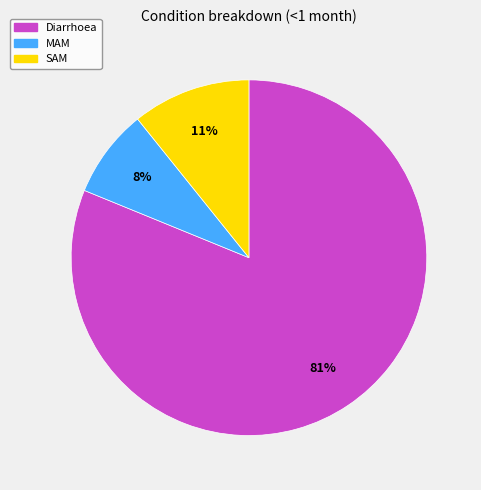

Is the sum of Diarrhoea and SAM greater than half?

Yes